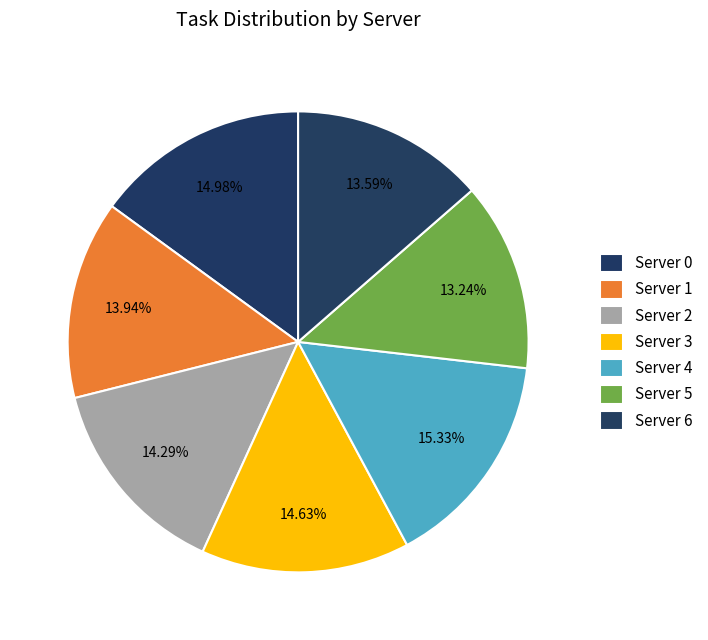

Does Server 6 represent more than half of the total?

No